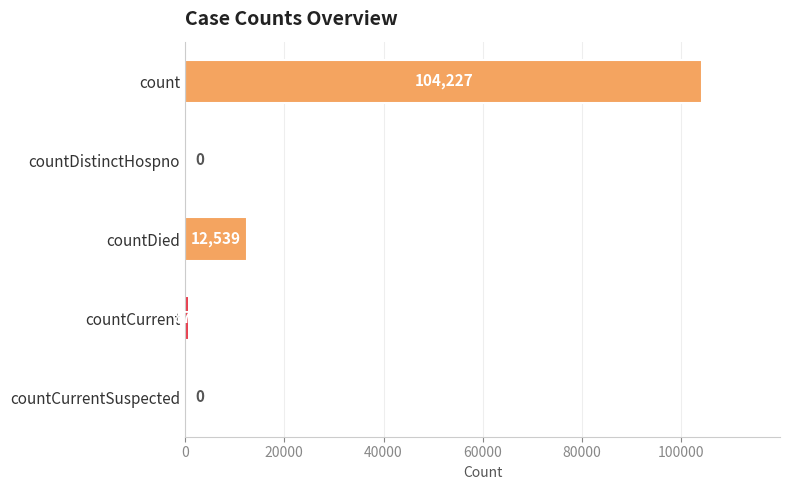

Where is the data nearest to the value 52113?

countDied